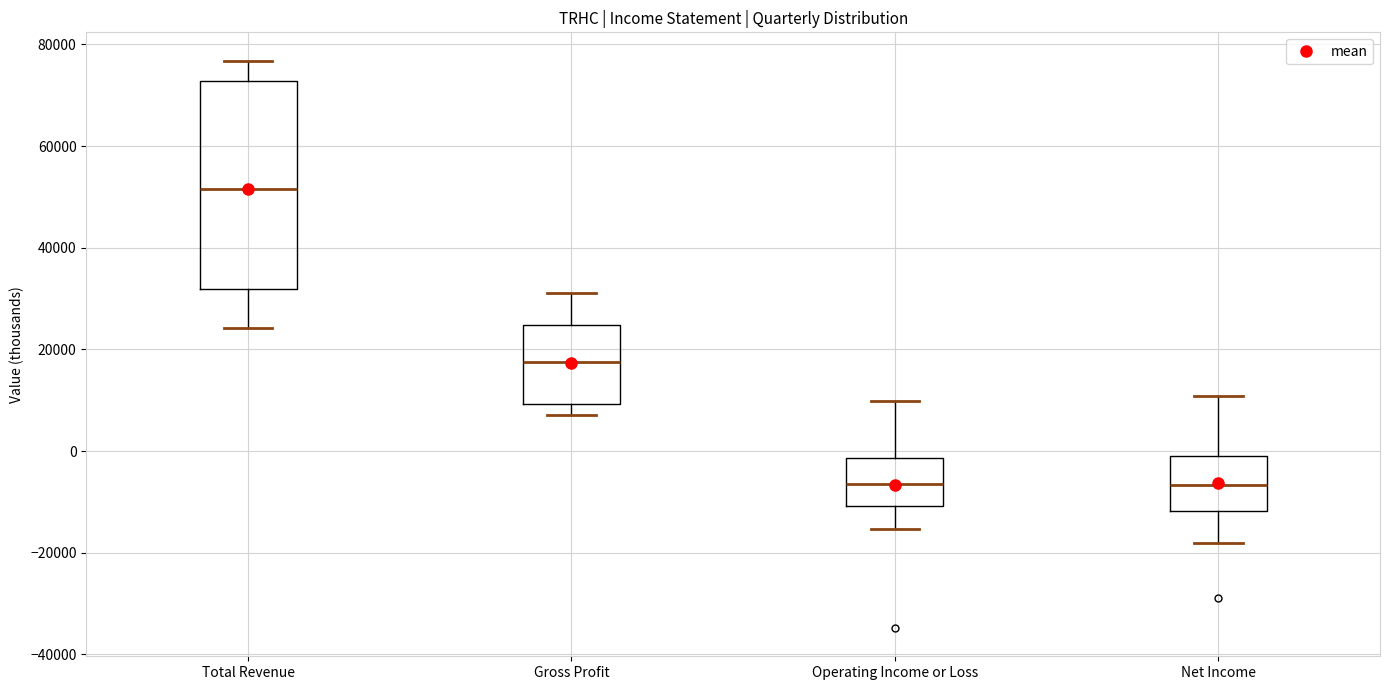

Which box's median line is the highest?

Total Revenue